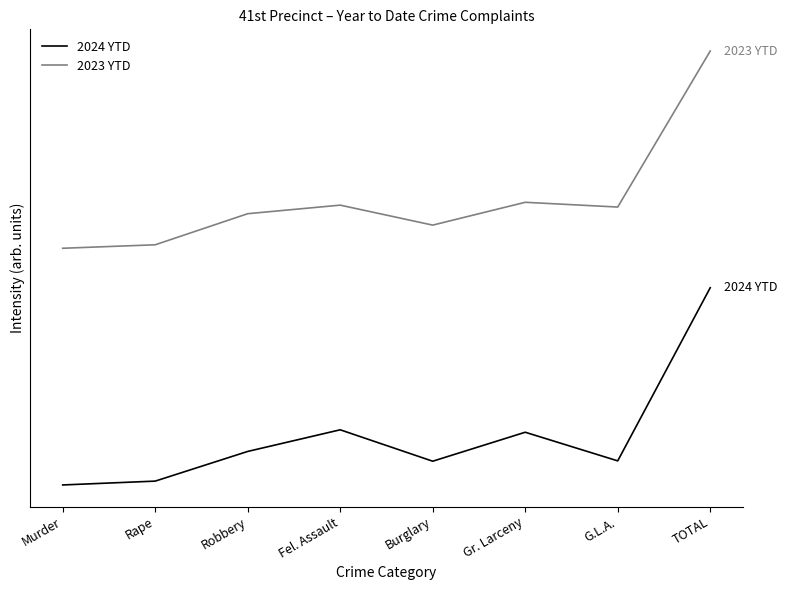

True or false: 2023 YTD and 2024 YTD cross at least once.

False